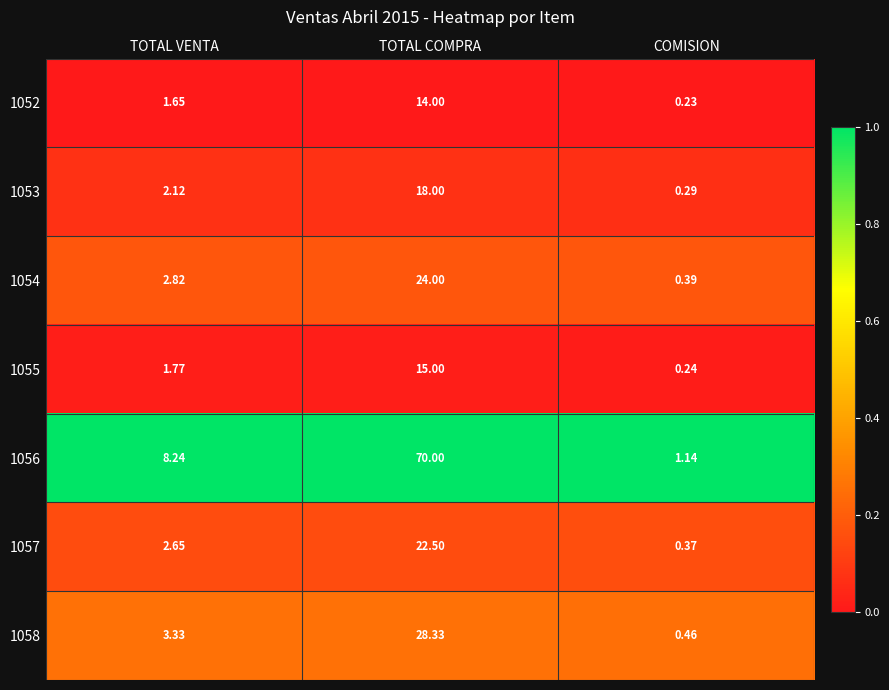

At which label does 1052 first exceed 1?

TOTAL VENTA